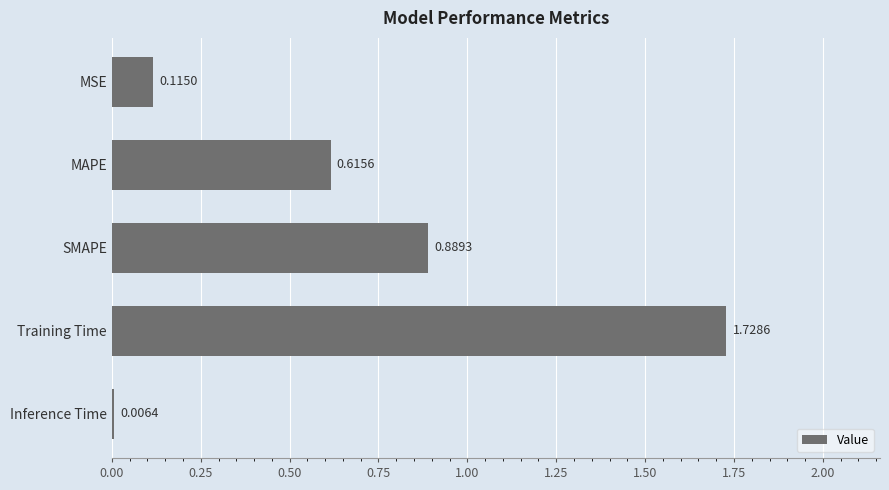

What is the change in value from MAPE to SMAPE?

+0.3